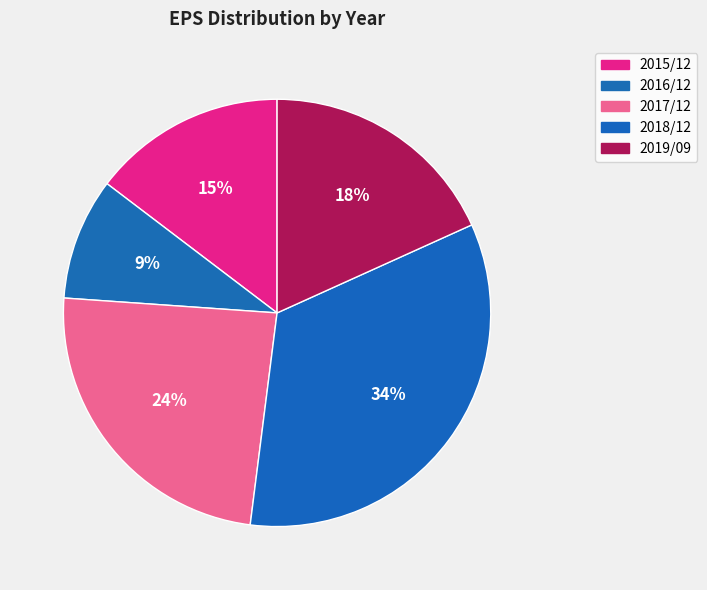

How many slices are in this pie chart?

5